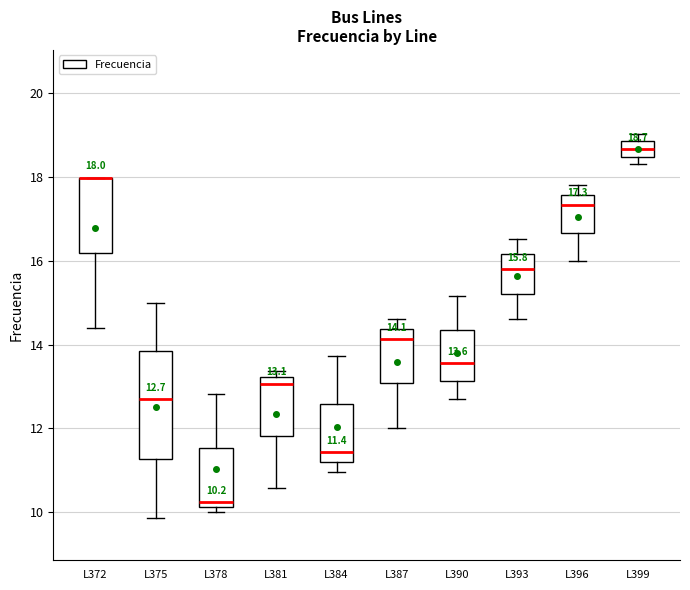

Comparing the boxes themselves (not the whiskers), which one is the tallest?

L375